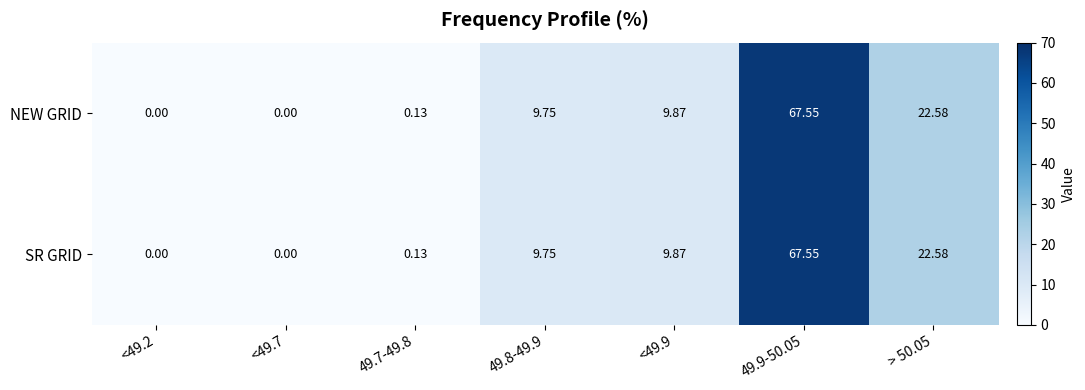

Is the value of SR GRID at <49.7 greater than the value of NEW GRID at 49.9-50.05?

No